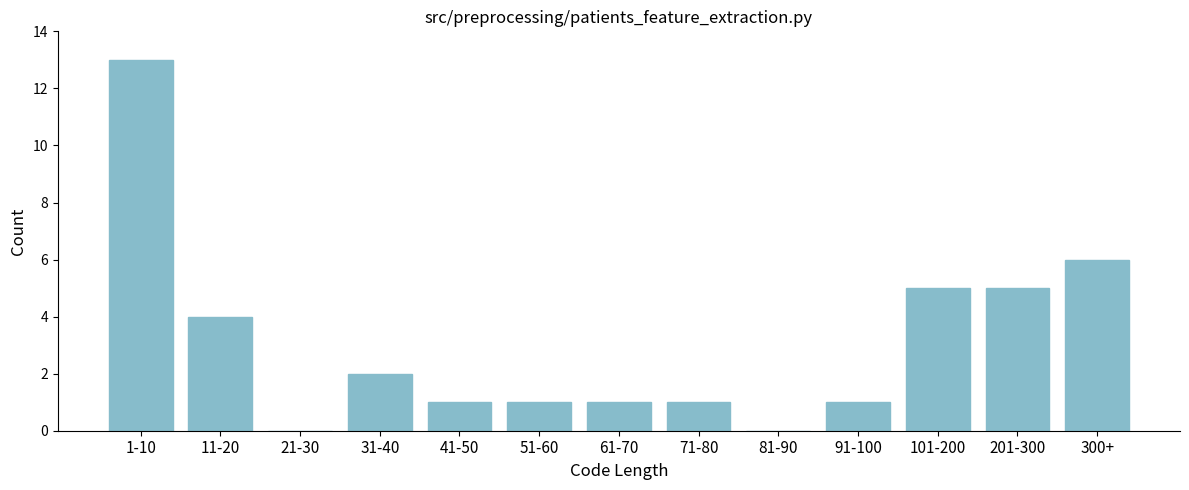

Reading left to right, list all the values displayed in this chart.

1-10=13	11-20=4	21-30=0	31-40=2	41-50=1	51-60=1	61-70=1	71-80=1	81-90=0	91-100=1	101-200=5	201-300=5	300+=6